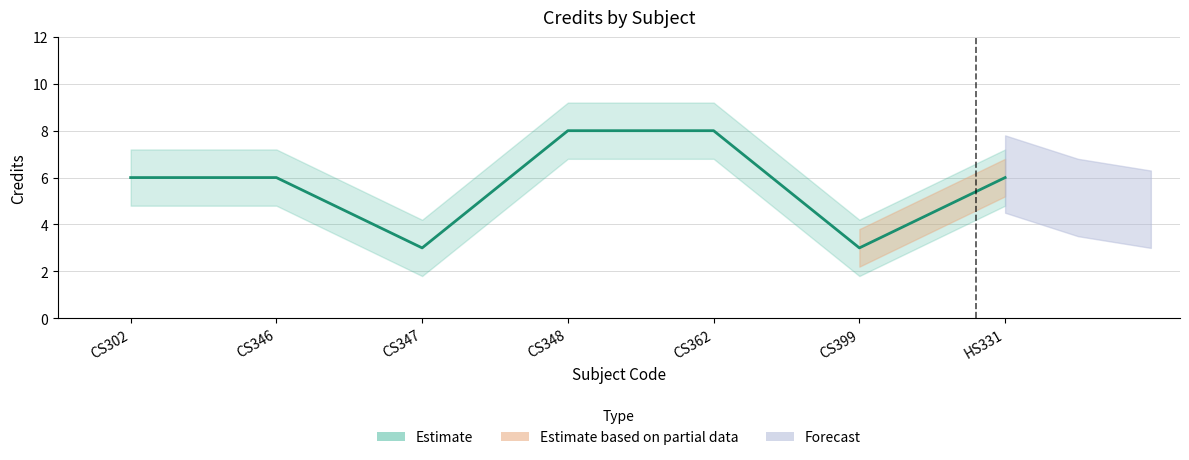

How many values are between 3 and 8?

7